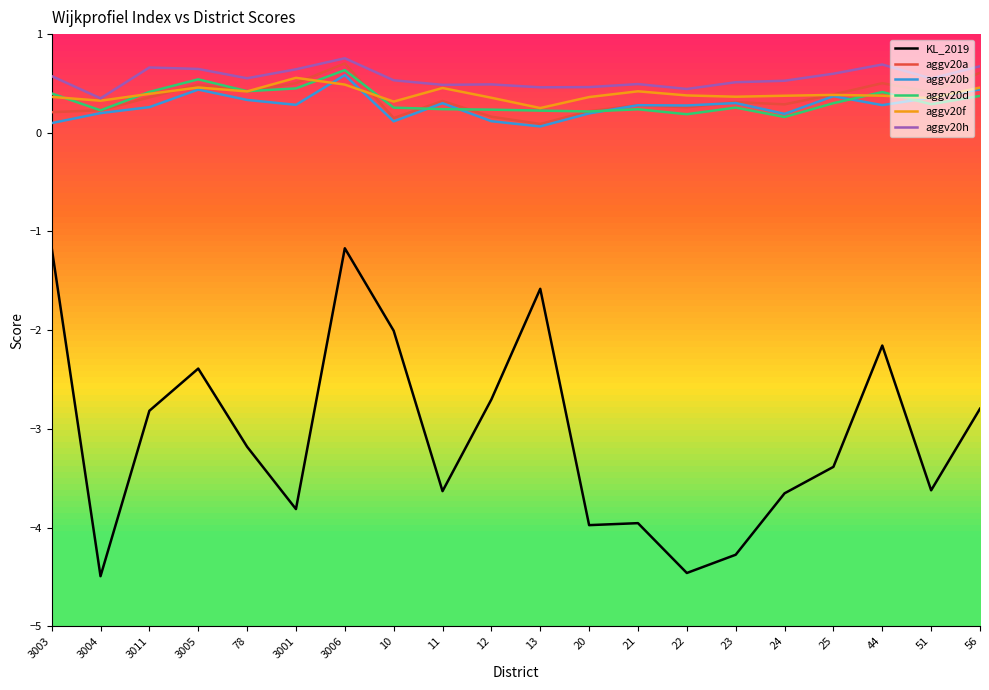

True or false: aggv20f has a value of 0.6 at 51.

False